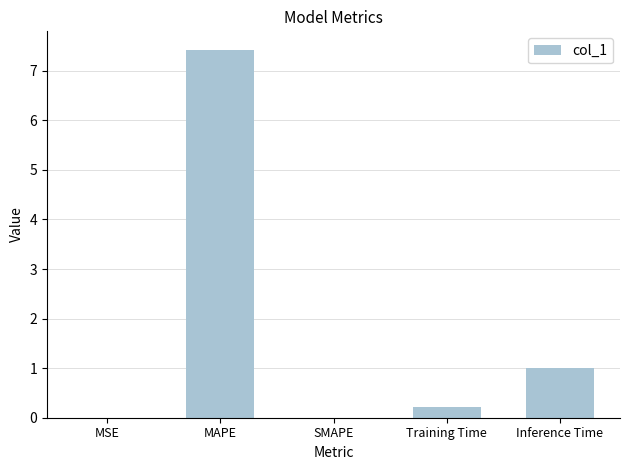

True or false: the data shows 11.6 at MAPE.

False